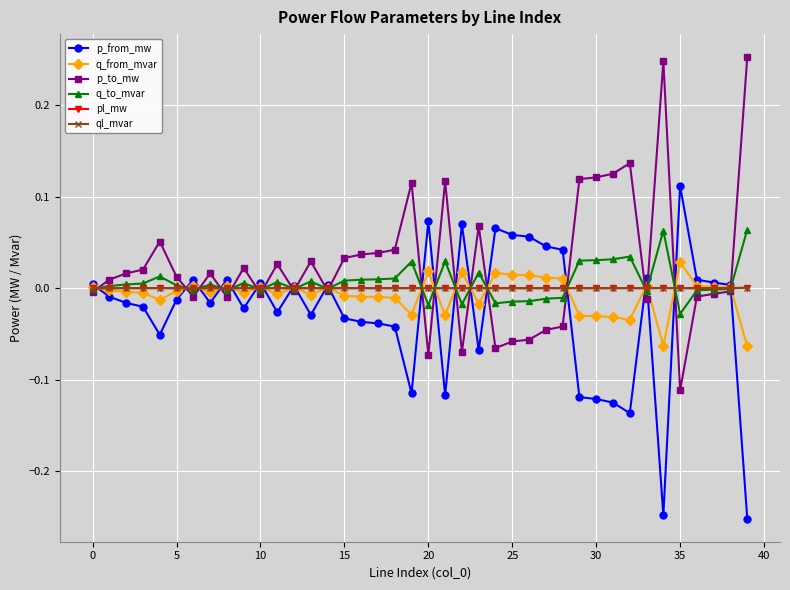

True or false: q_from_mvar has more than 2 points higher than both neighbors.

True